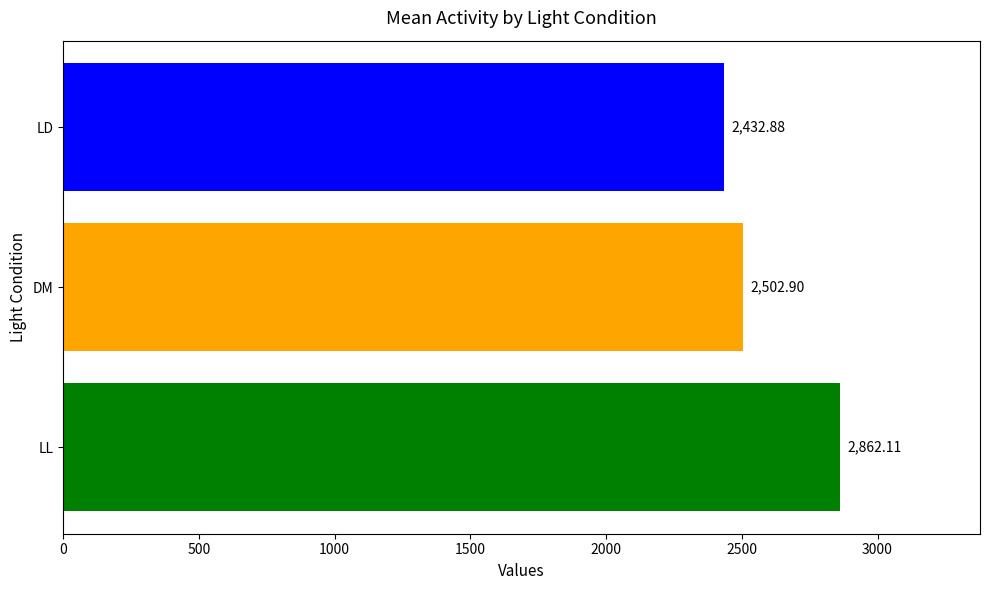

What is the spread (max minus min) of values at DM?

429.2